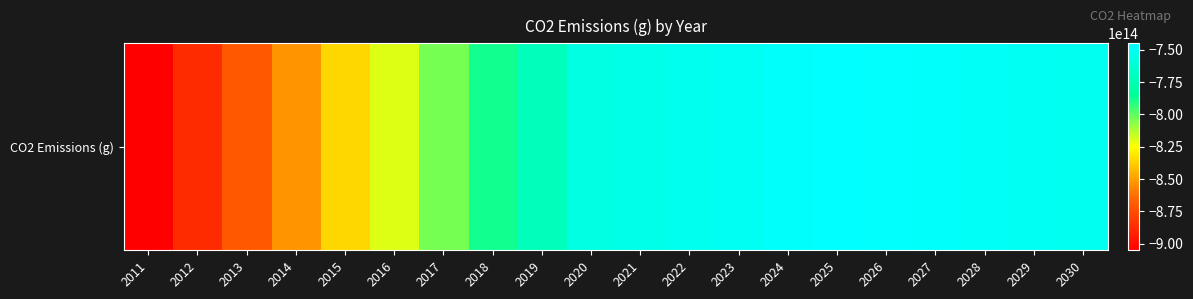

Rank the categories by value from lowest to highest.

2011, 2012, 2013, 2014, 2015, 2016, 2017, 2018, 2019, 2020, 2021, 2022, 2030, 2029, 2023, 2028, 2027, 2024, 2026, 2025